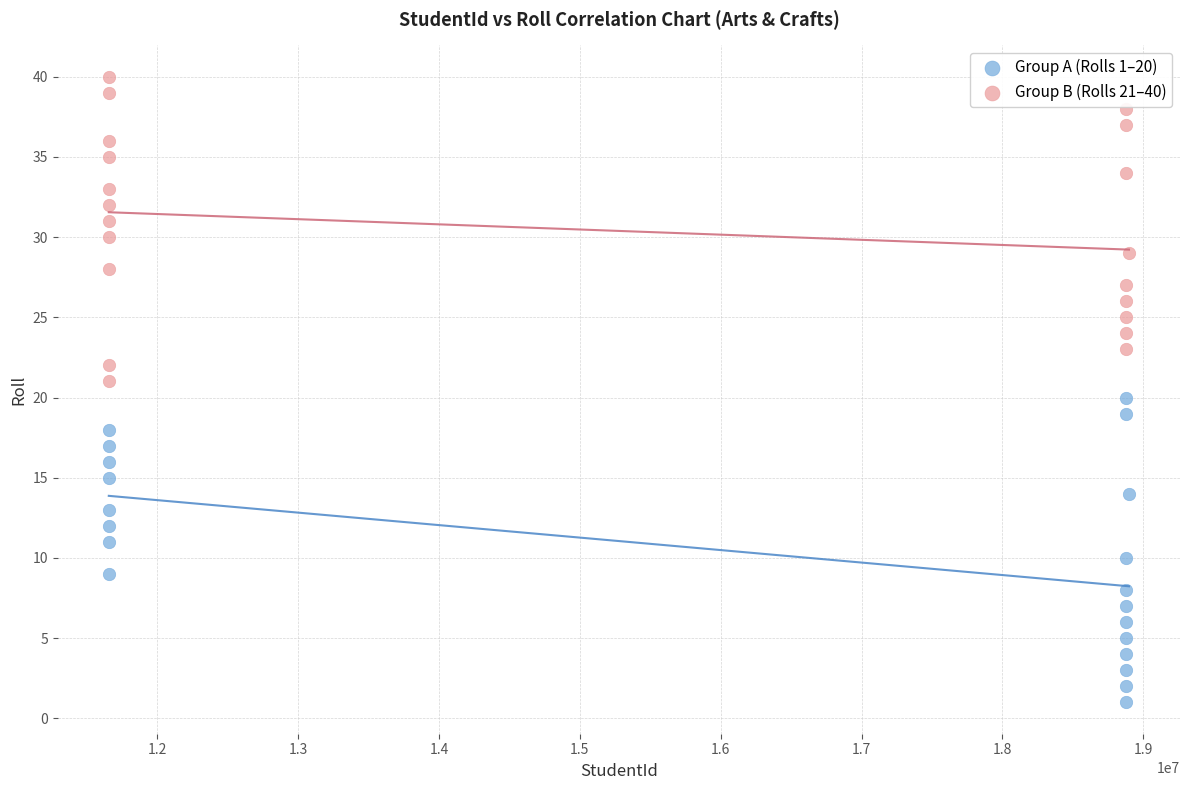

Which series reaches the maximum Y coordinate?

Group B (Rolls 21–40)